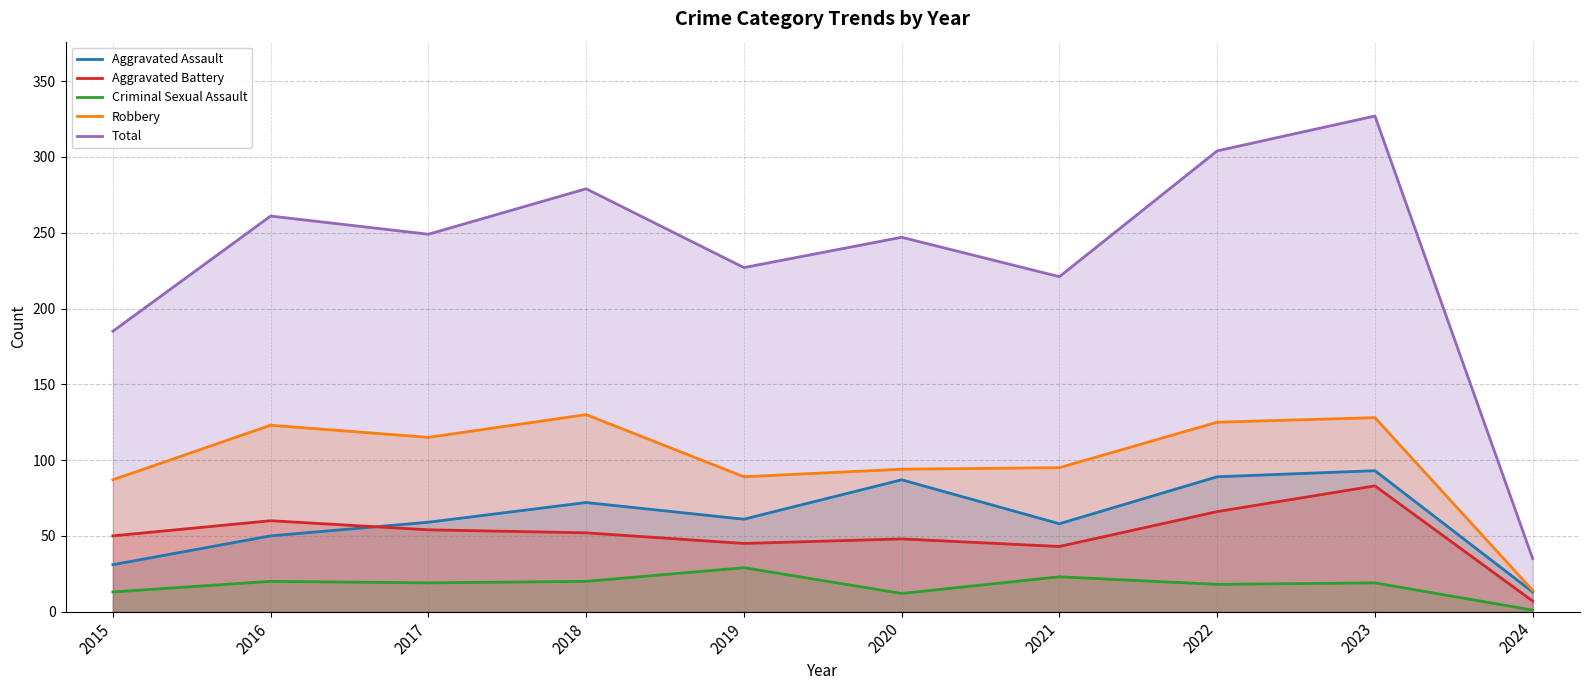

How many categories are shown in the chart?

10